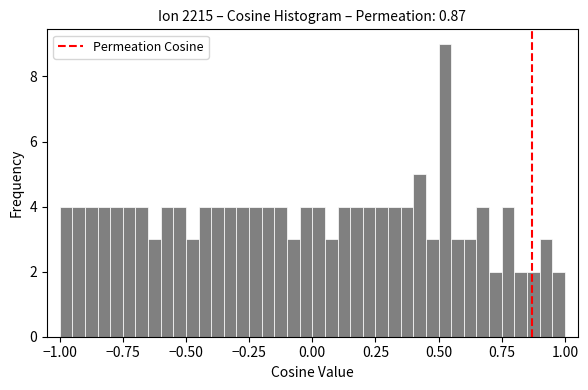

Around what value on the x-axis is the tallest bar? Give the approximate position of its centre, as read against the axis.

0.55